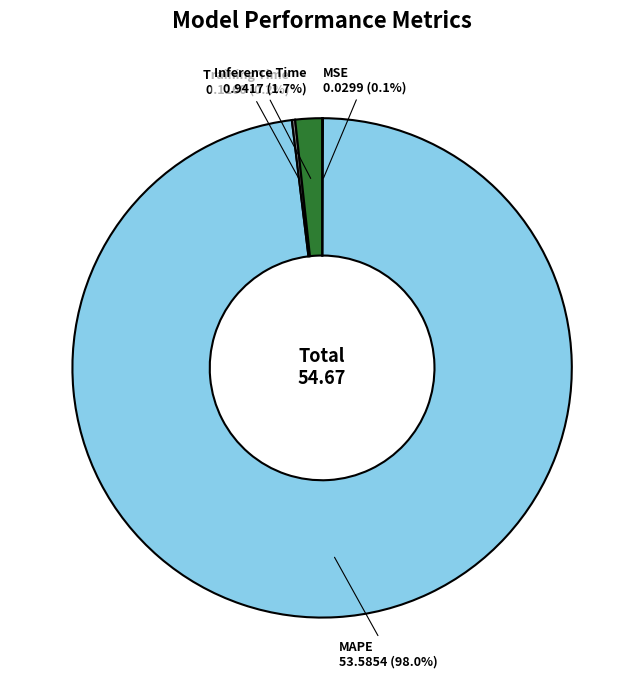

Is there any slice that represents more than half of the pie?

Yes